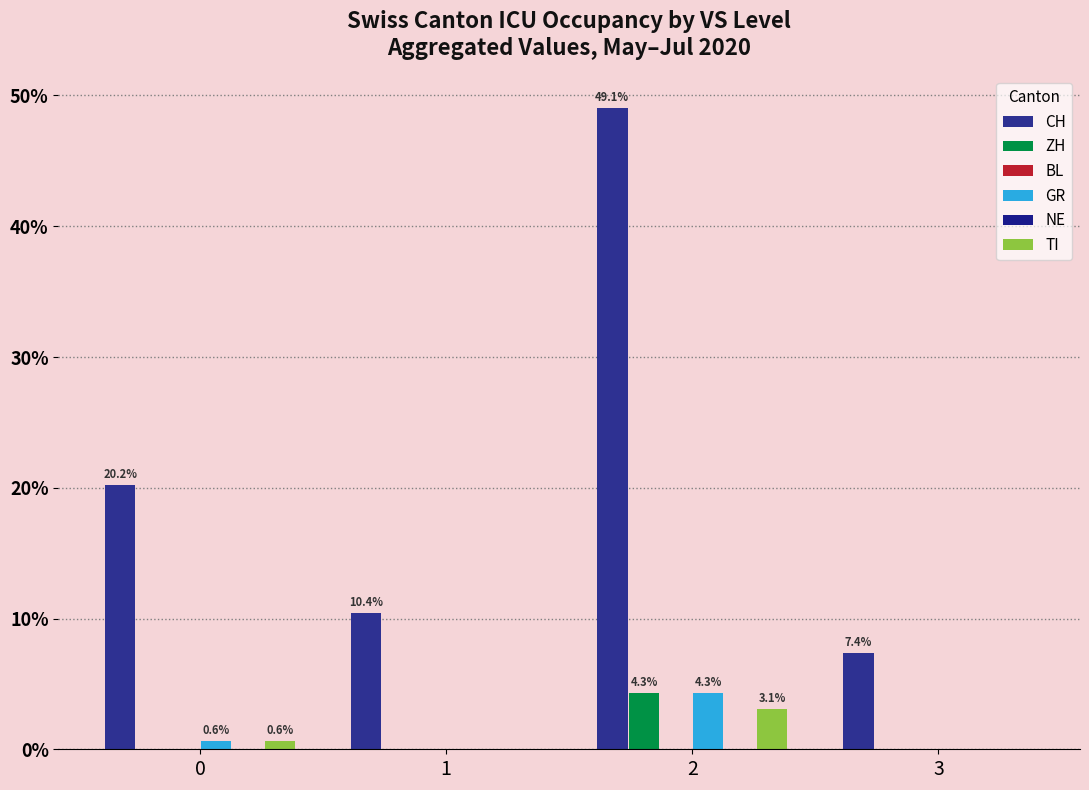

Is the value of ZH at 1 greater than the value of CH at 0?

No